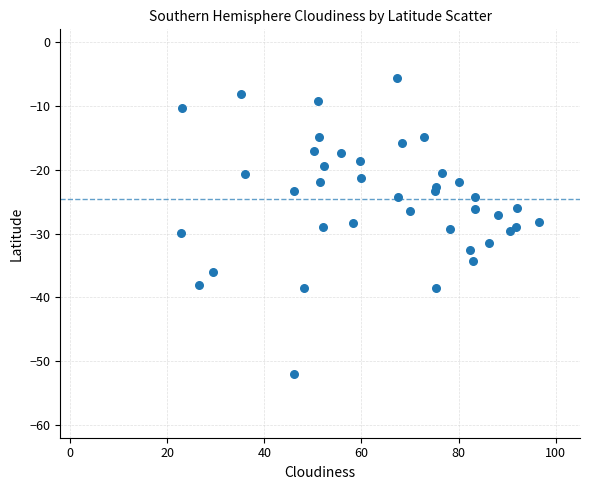

What is the range of X values (max minus min)?

73.6